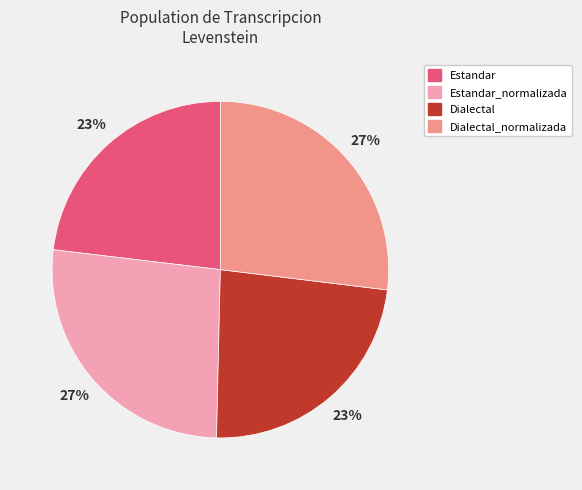

Is there a majority slice in this chart?

No